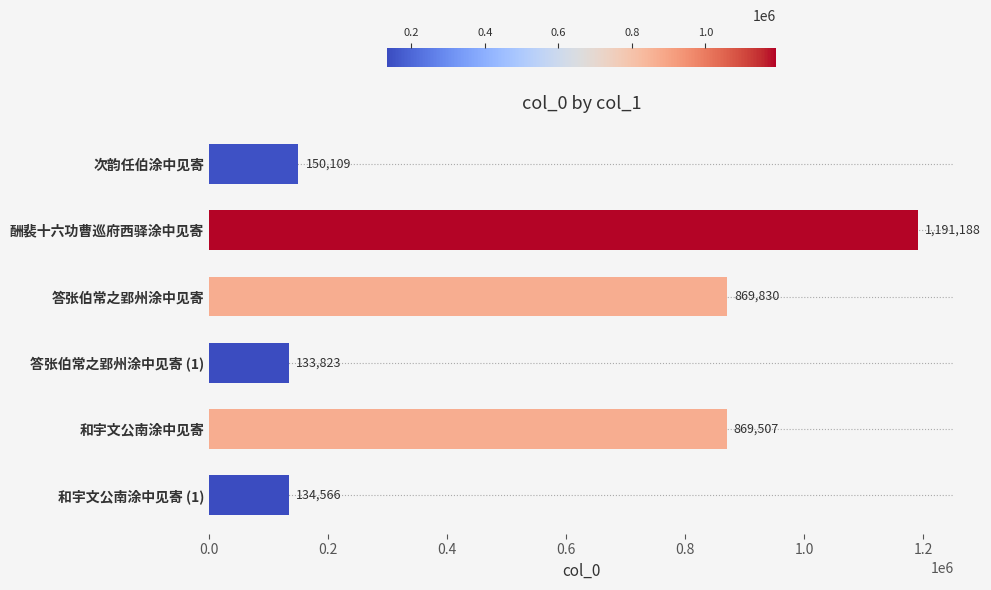

What is the difference between the second highest and minimum values?

736007